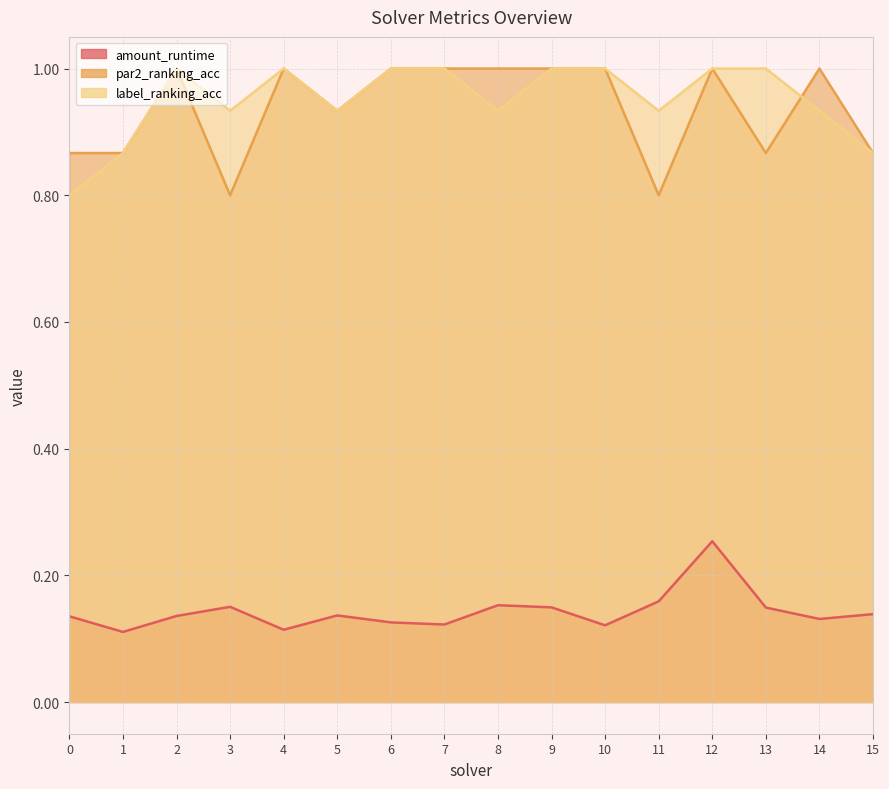

How many lines are shown in the chart?

3